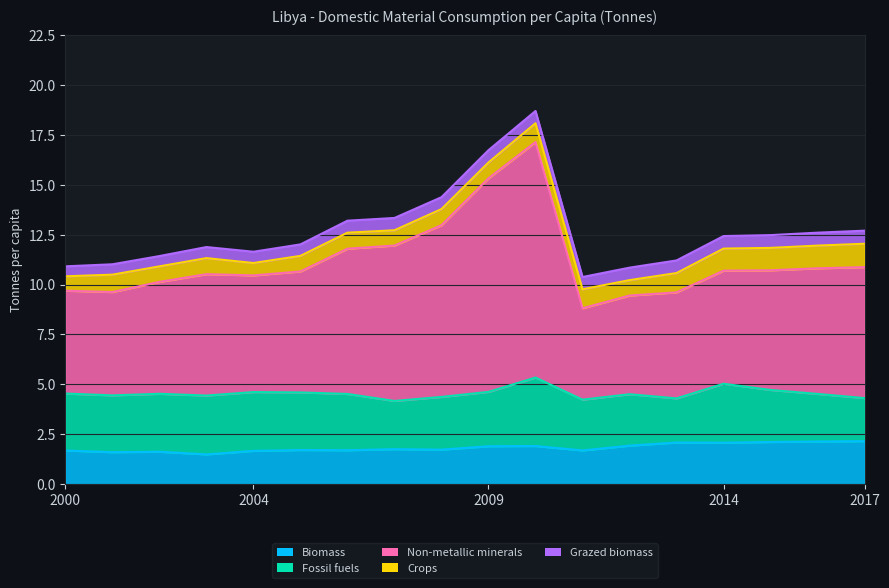

Reading left to right, transcribe all the data shown in this chart.

Biomass: 1.7	1.6	1.6	1.5	1.7	1.7	1.7	1.7	1.7	1.9	1.9	1.7	1.9	2.1	2.1	2.1	2.1	2.1
Fossil fuels: 2.9	2.8	2.9	2.9	2.9	2.9	2.8	2.4	2.6	2.7	3.4	2.5	2.6	2.2	3.0	2.6	2.4	2.2
Non-metallic minerals: 5.2	5.2	5.6	6.1	5.9	6.1	7.3	7.8	8.6	10.7	11.8	4.6	4.9	5.3	5.7	6.0	6.3	6.6
Crops: 0.7	0.9	0.8	0.8	0.6	0.8	0.8	0.8	0.8	0.8	0.9	1.0	0.8	1.0	1.1	1.1	1.1	1.2
Grazed biomass: 0.5	0.5	0.5	0.6	0.6	0.6	0.6	0.6	0.6	0.6	0.6	0.6	0.6	0.6	0.6	0.6	0.6	0.7